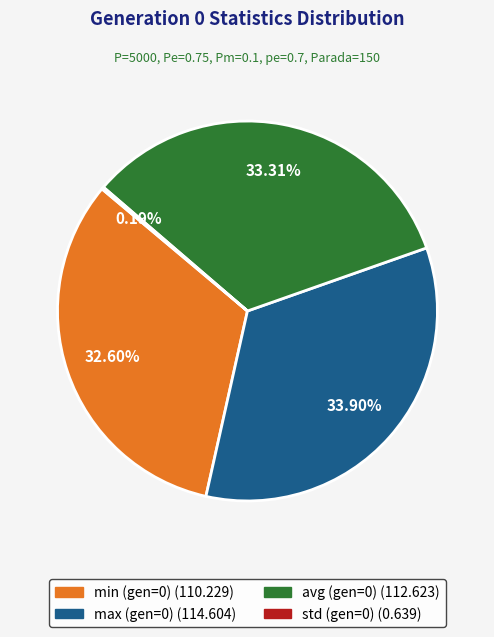

Between max (gen=0) and min (gen=0), which is larger?

max (gen=0)